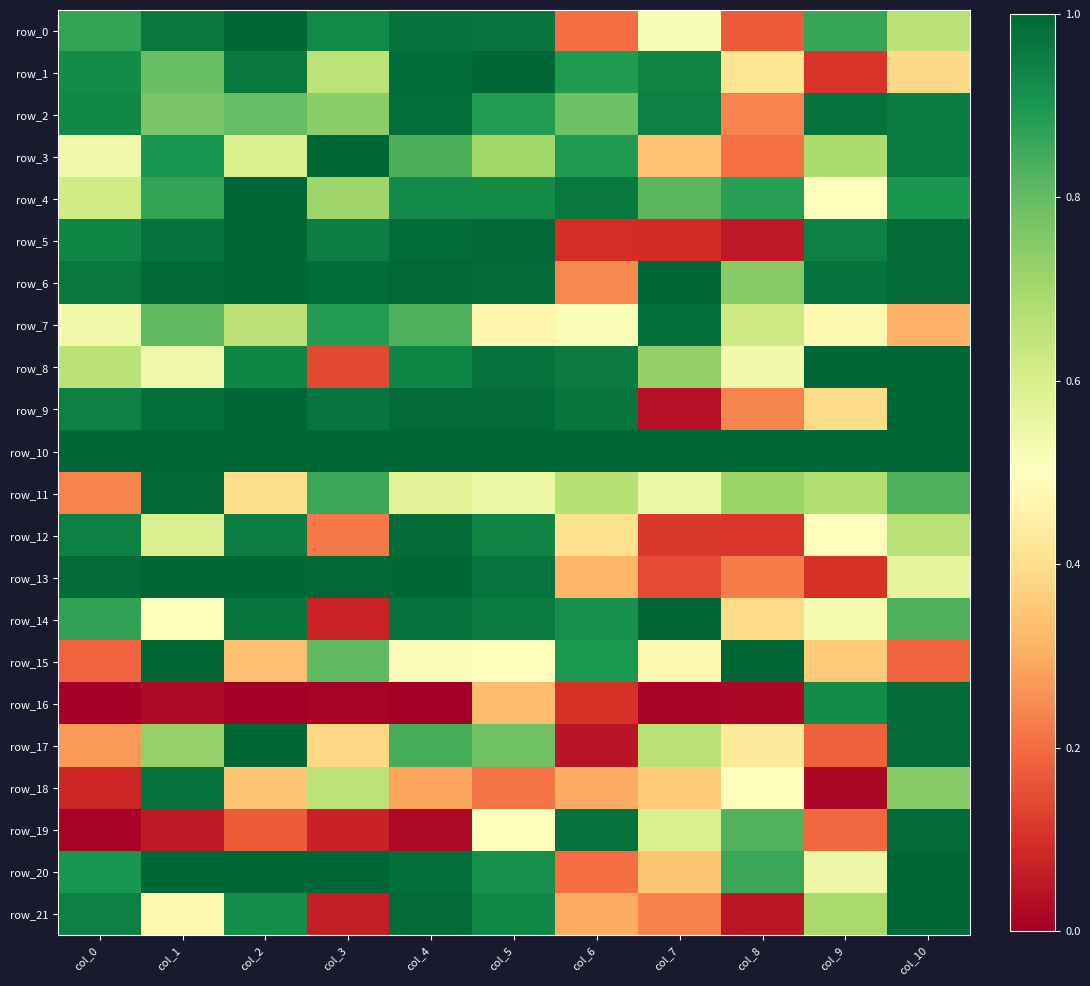

Reading left to right, extract all data points from this chart.

row_0: col_0=0.9	col_1=1.0	col_2=1.0	col_3=0.9	col_4=1.0	col_5=1.0	col_6=0.2	col_7=0.5	col_8=0.2	col_9=0.9	col_10=0.7
row_1: col_0=0.9	col_1=0.8	col_2=1.0	col_3=0.7	col_4=1.0	col_5=1.0	col_6=0.9	col_7=0.9	col_8=0.4	col_9=0.1	col_10=0.4
row_2: col_0=0.9	col_1=0.8	col_2=0.8	col_3=0.7	col_4=1.0	col_5=0.9	col_6=0.8	col_7=0.9	col_8=0.2	col_9=1.0	col_10=1.0
row_3: col_0=0.5	col_1=0.9	col_2=0.6	col_3=1.0	col_4=0.8	col_5=0.7	col_6=0.9	col_7=0.3	col_8=0.2	col_9=0.7	col_10=1.0
row_4: col_0=0.6	col_1=0.9	col_2=1.0	col_3=0.7	col_4=0.9	col_5=0.9	col_6=1.0	col_7=0.8	col_8=0.9	col_9=0.5	col_10=0.9
row_5: col_0=0.9	col_1=1.0	col_2=1.0	col_3=1.0	col_4=1.0	col_5=1.0	col_6=0.1	col_7=0.1	col_8=0.1	col_9=0.9	col_10=1.0
row_6: col_0=1.0	col_1=1.0	col_2=1.0	col_3=1.0	col_4=1.0	col_5=1.0	col_6=0.2	col_7=1.0	col_8=0.7	col_9=1.0	col_10=1.0
row_7: col_0=0.5	col_1=0.8	col_2=0.7	col_3=0.9	col_4=0.8	col_5=0.5	col_6=0.5	col_7=1.0	col_8=0.6	col_9=0.5	col_10=0.3
row_8: col_0=0.7	col_1=0.5	col_2=0.9	col_3=0.1	col_4=0.9	col_5=1.0	col_6=1.0	col_7=0.7	col_8=0.5	col_9=1.0	col_10=1.0
row_9: col_0=0.9	col_1=1.0	col_2=1.0	col_3=1.0	col_4=1.0	col_5=1.0	col_6=1.0	col_7=0.0	col_8=0.2	col_9=0.4	col_10=1.0
row_10: col_0=1.0	col_1=1.0	col_2=1.0	col_3=1.0	col_4=1.0	col_5=1.0	col_6=1.0	col_7=1.0	col_8=1.0	col_9=1.0	col_10=1.0
row_11: col_0=0.2	col_1=1.0	col_2=0.4	col_3=0.9	col_4=0.6	col_5=0.5	col_6=0.7	col_7=0.5	col_8=0.7	col_9=0.7	col_10=0.8
row_12: col_0=0.9	col_1=0.6	col_2=1.0	col_3=0.2	col_4=1.0	col_5=0.9	col_6=0.4	col_7=0.1	col_8=0.1	col_9=0.5	col_10=0.7
row_13: col_0=1.0	col_1=1.0	col_2=1.0	col_3=1.0	col_4=1.0	col_5=1.0	col_6=0.3	col_7=0.1	col_8=0.2	col_9=0.1	col_10=0.6
row_14: col_0=0.9	col_1=0.5	col_2=1.0	col_3=0.1	col_4=1.0	col_5=1.0	col_6=0.9	col_7=1.0	col_8=0.4	col_9=0.5	col_10=0.8
row_15: col_0=0.2	col_1=1.0	col_2=0.3	col_3=0.8	col_4=0.5	col_5=0.5	col_6=0.9	col_7=0.5	col_8=1.0	col_9=0.4	col_10=0.2
row_16: col_0=0.0	col_1=0.0	col_2=0.0	col_3=0.0	col_4=0.0	col_5=0.3	col_6=0.1	col_7=0.0	col_8=0.0	col_9=0.9	col_10=1.0
row_17: col_0=0.3	col_1=0.7	col_2=1.0	col_3=0.4	col_4=0.8	col_5=0.8	col_6=0.0	col_7=0.7	col_8=0.4	col_9=0.2	col_10=1.0
row_18: col_0=0.1	col_1=1.0	col_2=0.3	col_3=0.7	col_4=0.3	col_5=0.2	col_6=0.3	col_7=0.4	col_8=0.5	col_9=0.0	col_10=0.7
row_19: col_0=0.0	col_1=0.1	col_2=0.2	col_3=0.1	col_4=0.0	col_5=0.5	col_6=1.0	col_7=0.6	col_8=0.8	col_9=0.2	col_10=1.0
row_20: col_0=0.9	col_1=1.0	col_2=1.0	col_3=1.0	col_4=1.0	col_5=0.9	col_6=0.2	col_7=0.3	col_8=0.9	col_9=0.5	col_10=1.0
row_21: col_0=0.9	col_1=0.5	col_2=0.9	col_3=0.1	col_4=1.0	col_5=0.9	col_6=0.3	col_7=0.2	col_8=0.1	col_9=0.7	col_10=1.0